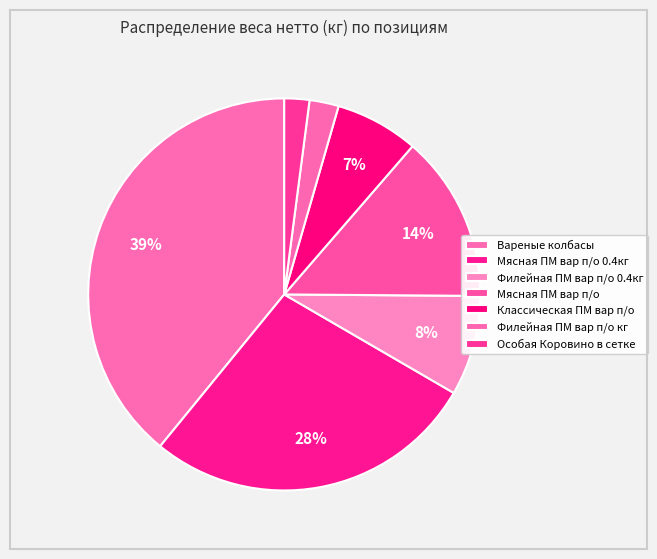

Between Мясная ПМ вар п/о and Особая Коровино в сетке, which is larger?

Мясная ПМ вар п/о